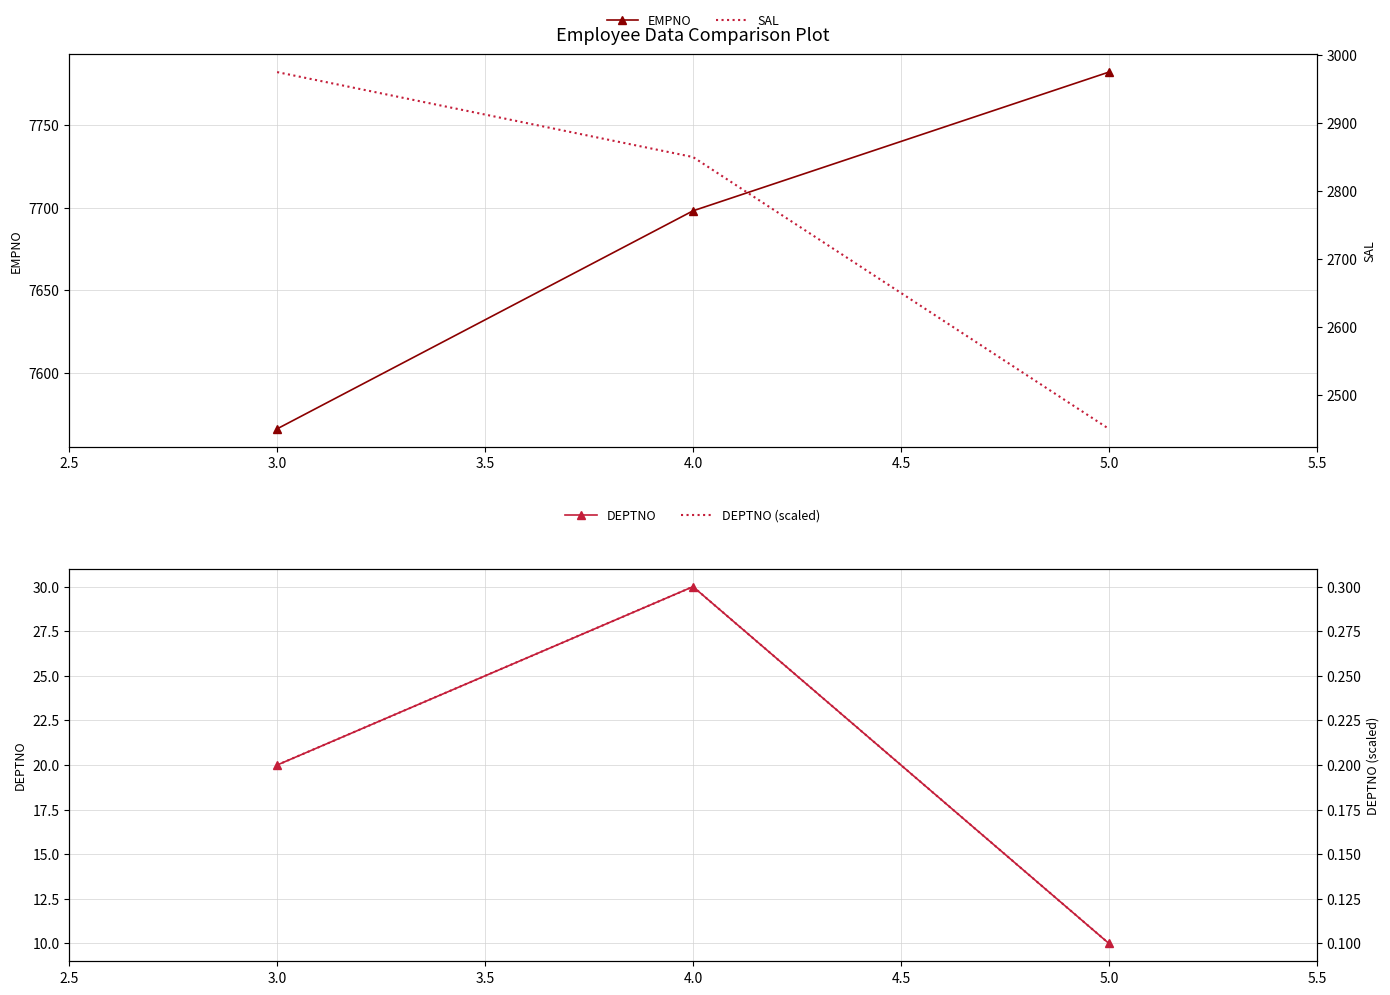

The value of EMPNO at 3.0 is 7566. True or false?

True